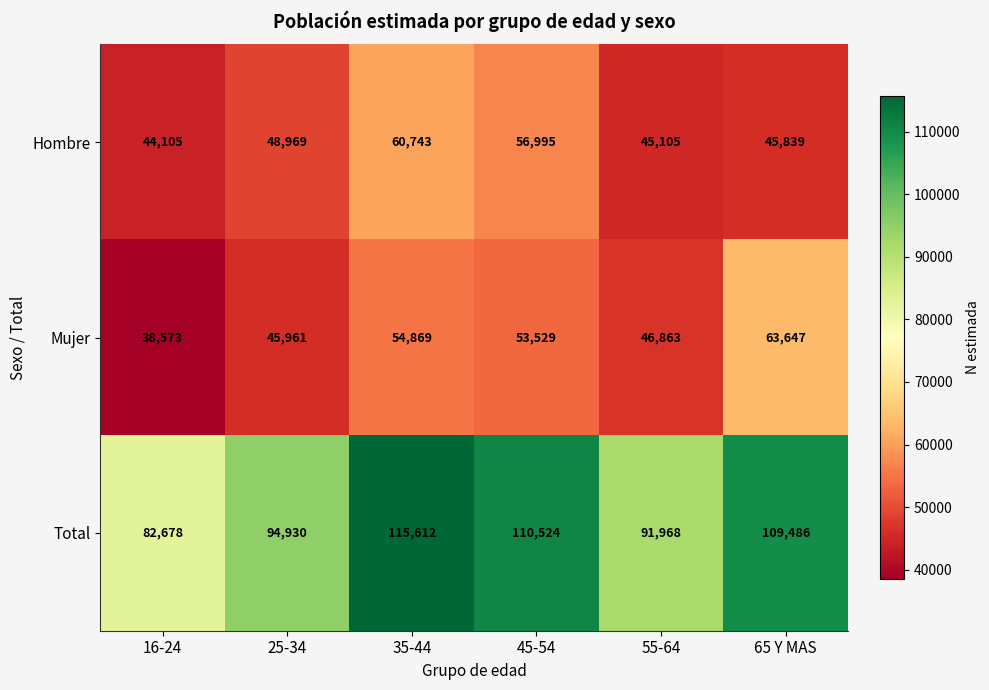

How many distinct data groups are displayed?

3